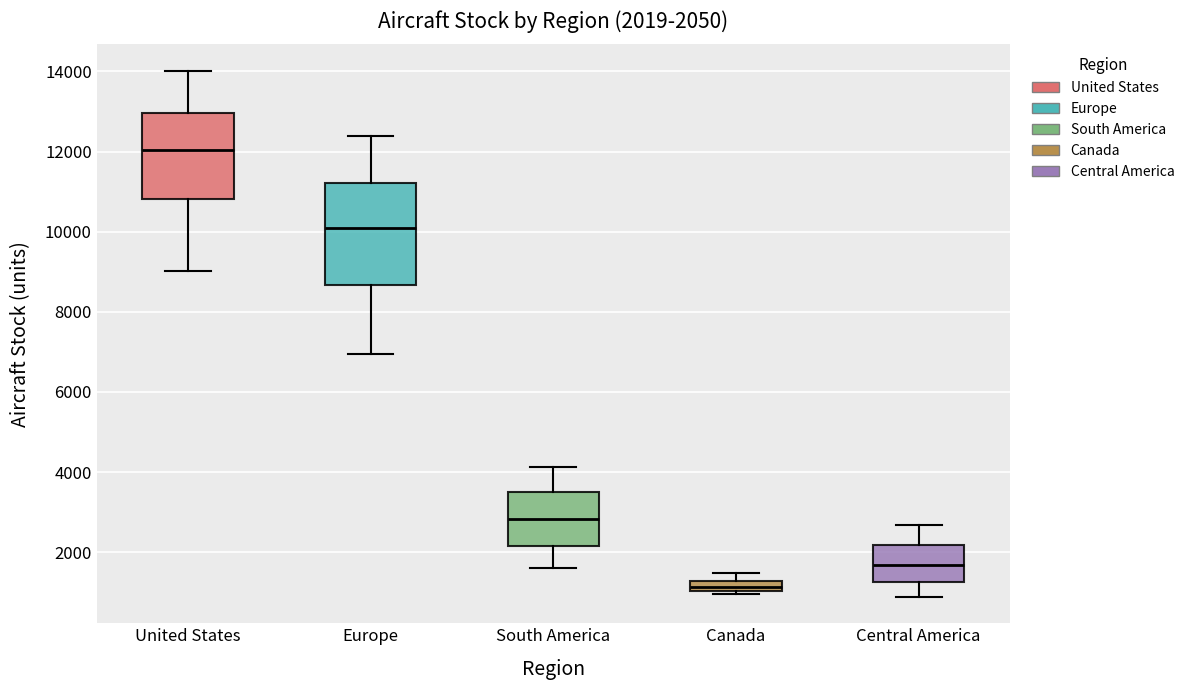

Comparing the boxes themselves (not the whiskers), which one is the tallest?

Europe